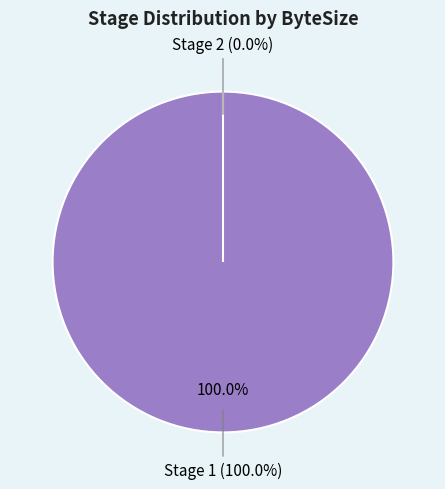

Which category has the biggest portion of the pie?

Stage 1